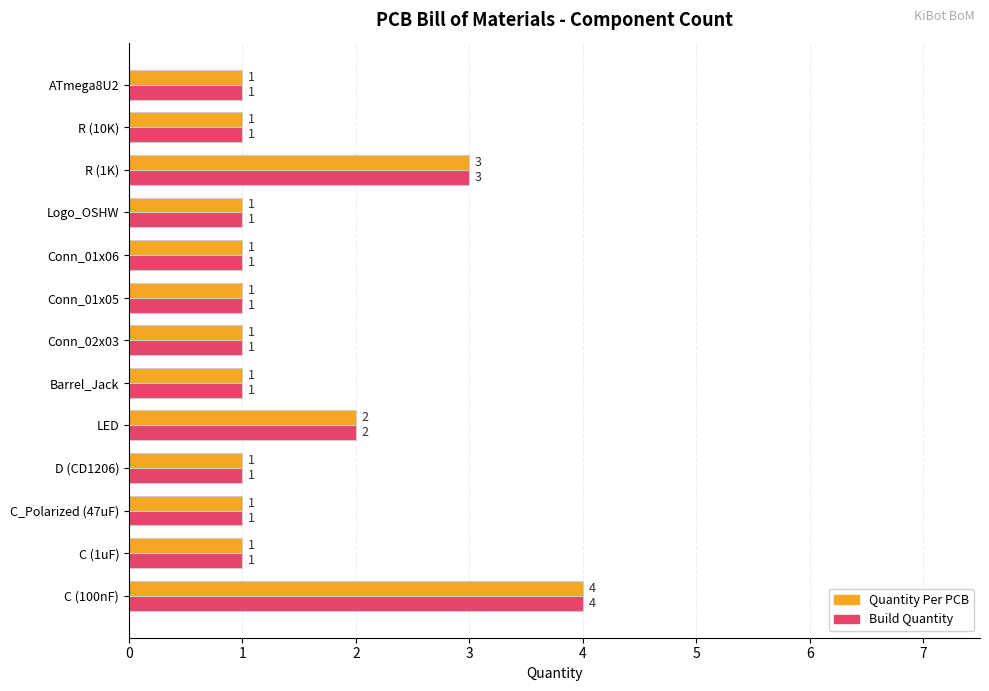

At which category does the chart reach its peak across all series?

C (100nF)